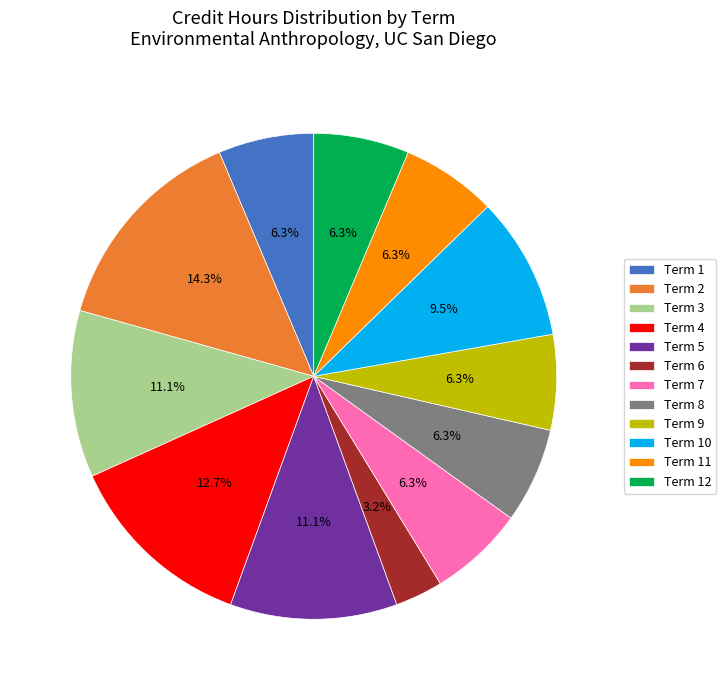

To the nearest percent, what percentage of the pie is Term 12?

6%